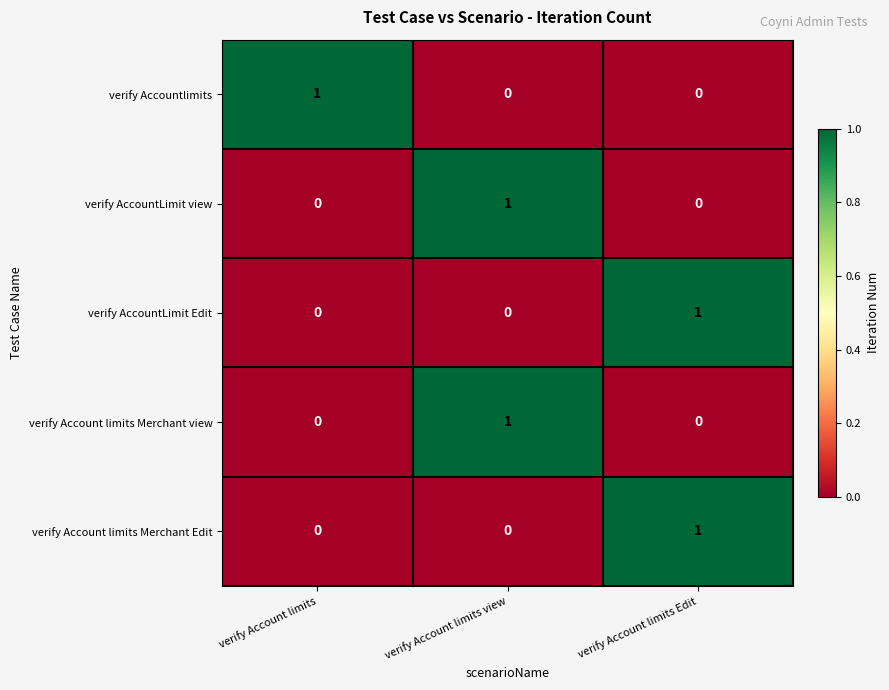

Reading left to right, extract all data points from this chart.

verify Accountlimits: 1	0	0
verify AccountLimit view: 0	1	0
verify AccountLimit Edit: 0	0	1
verify Account limits Merchant view: 0	1	0
verify Account limits Merchant Edit: 0	0	1